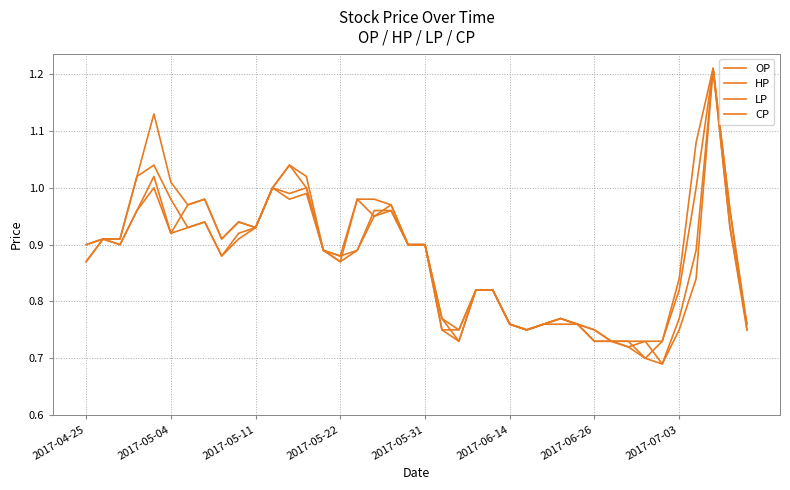

Which series has the largest total across all categories?

HP